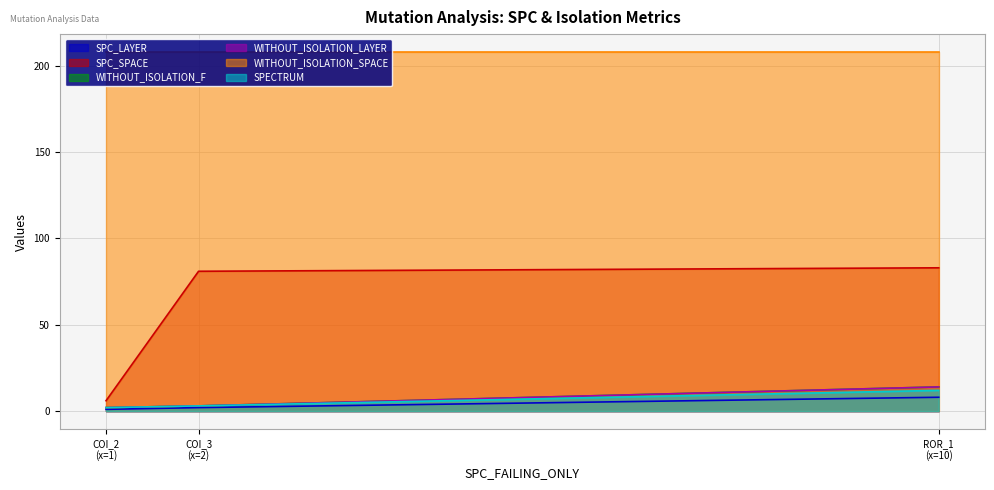

What is the value of the SPECTRUM point at the 1st from the left?

2